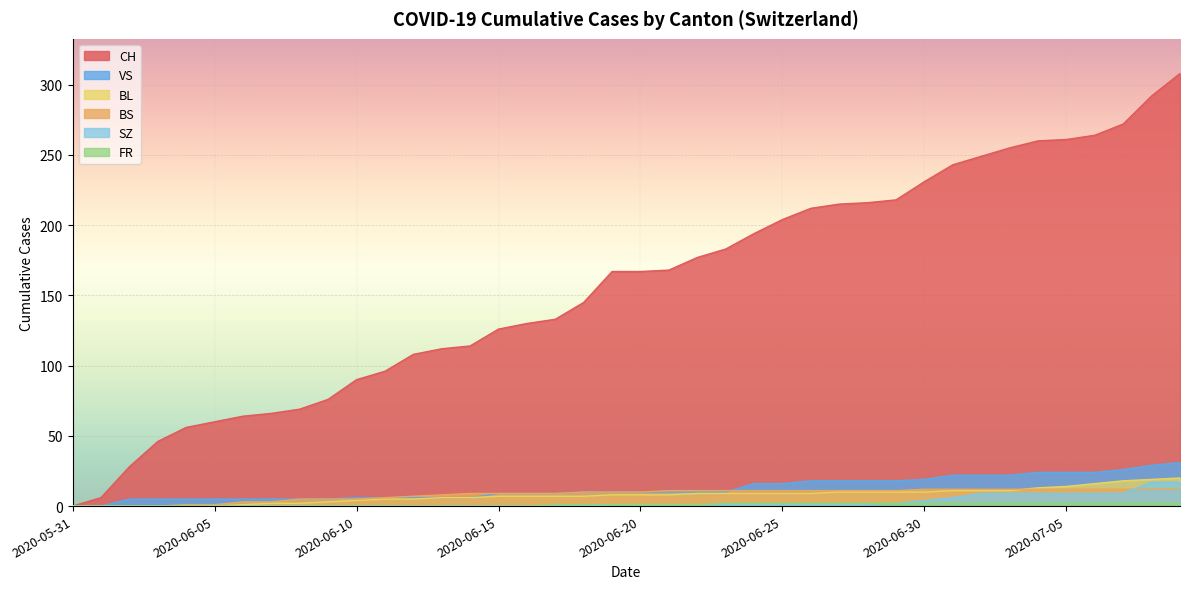

Between 2020-07-01 and 2020-07-09, which series saw the biggest shift?

CH